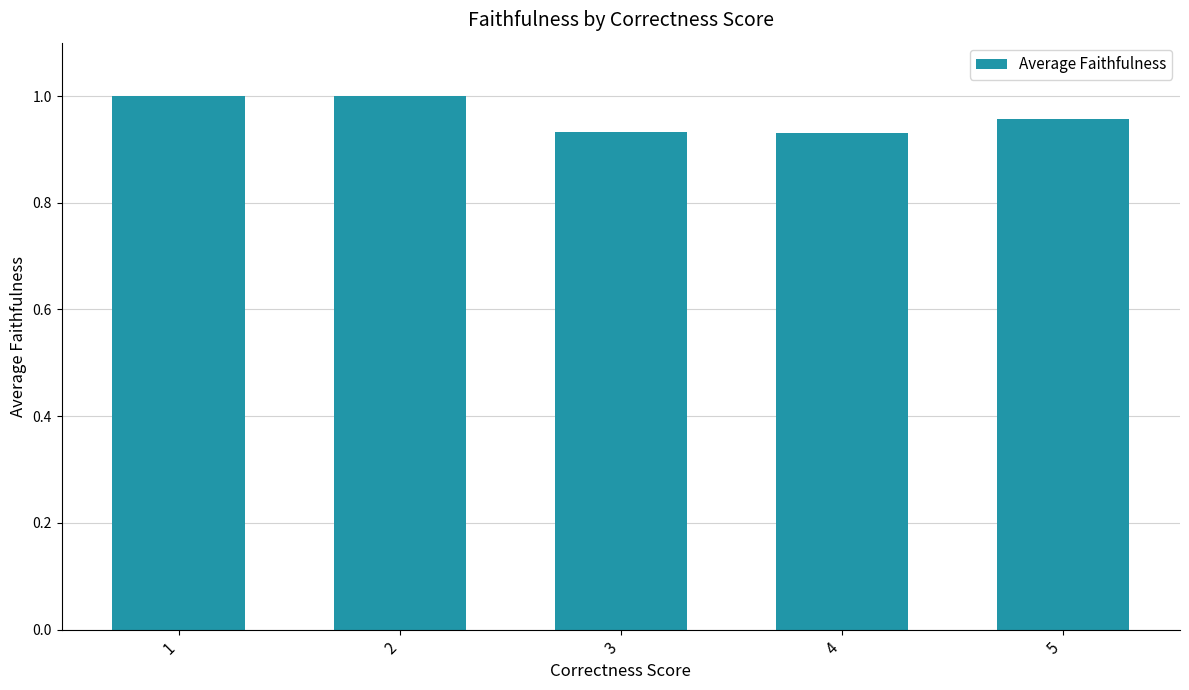

Is it true that the value at 2 is 1.0?

True